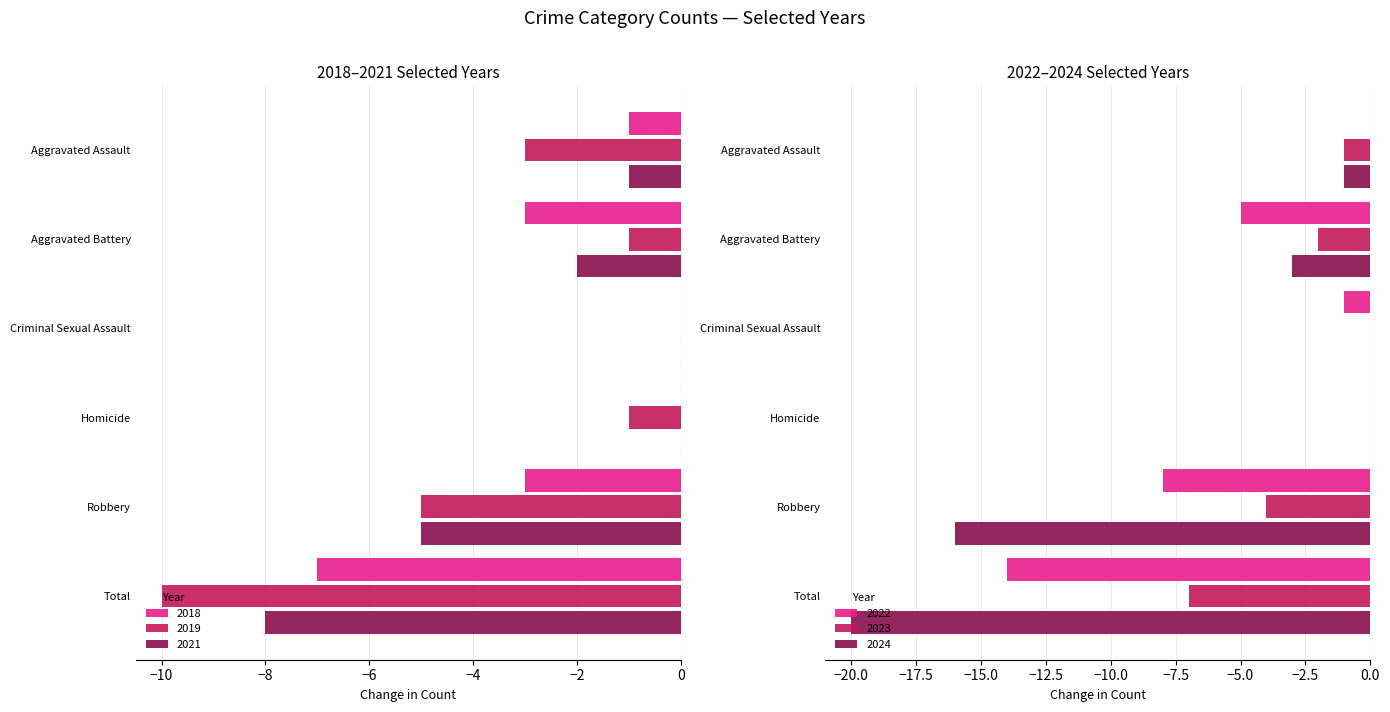

Is the value of 2024 at Total greater than the value of 2021 at Total?

No